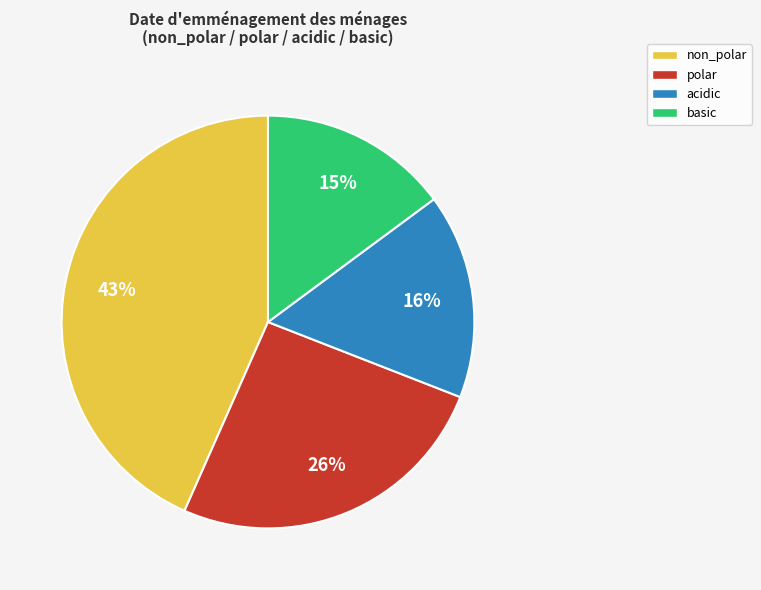

Approximately how many times larger is the value at acidic compared to basic?

1.1